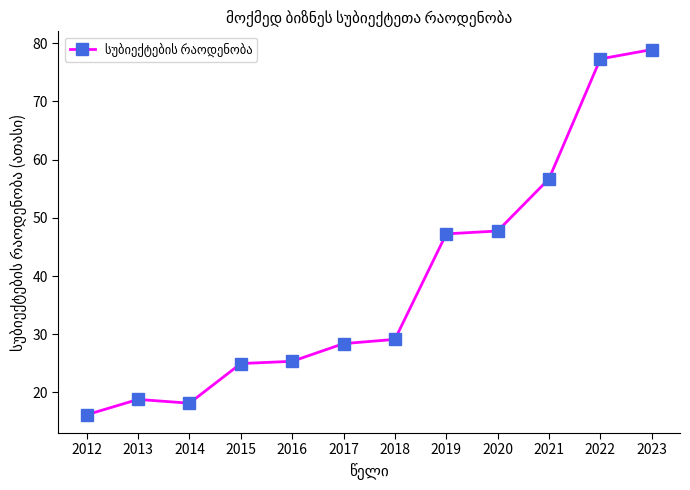

At which category does the data reach its first local valley?

2014